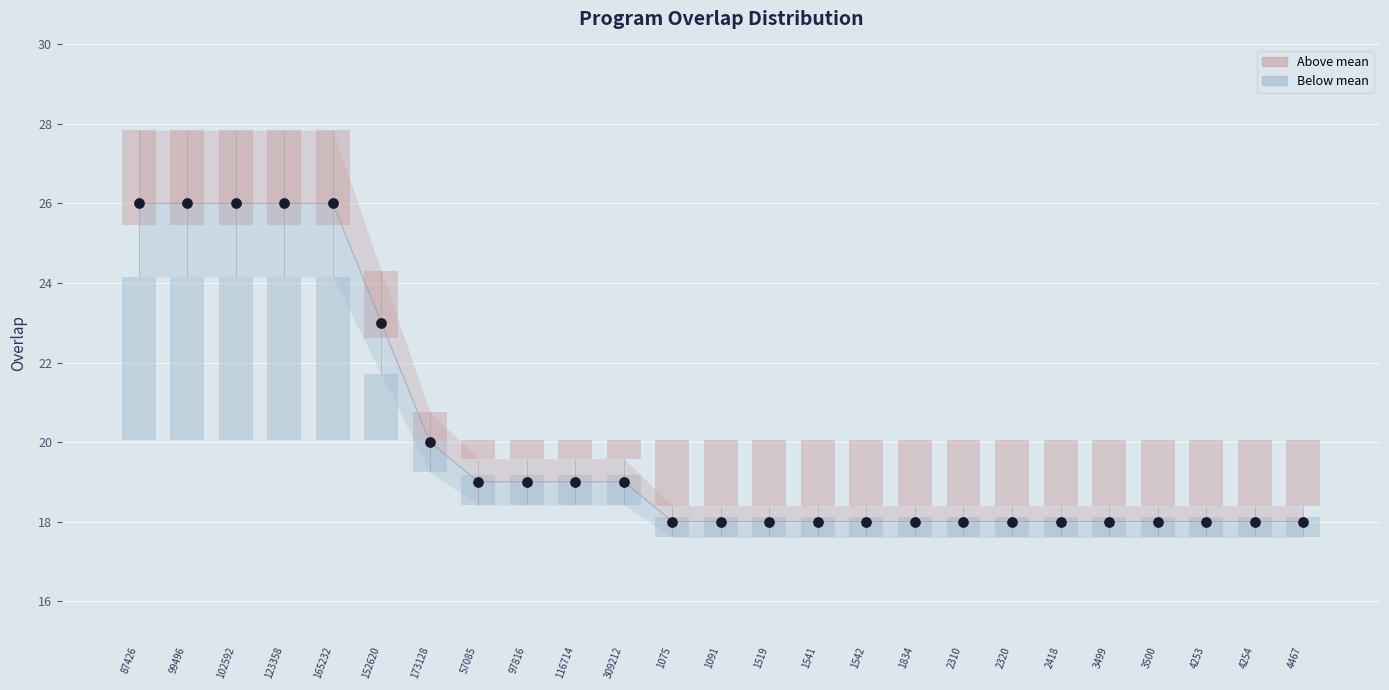

Approximately how many times larger is the value at 57085 compared to 1075?

1.1